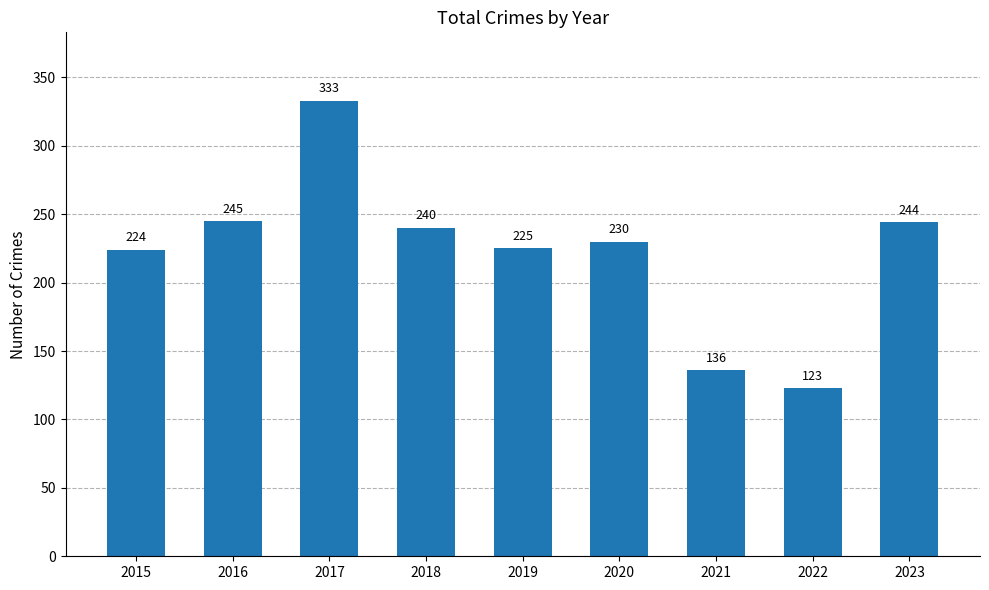

Reading left to right, extract all data points from this chart.

2015=224	2016=245	2017=333	2018=240	2019=225	2020=230	2021=136	2022=123	2023=244